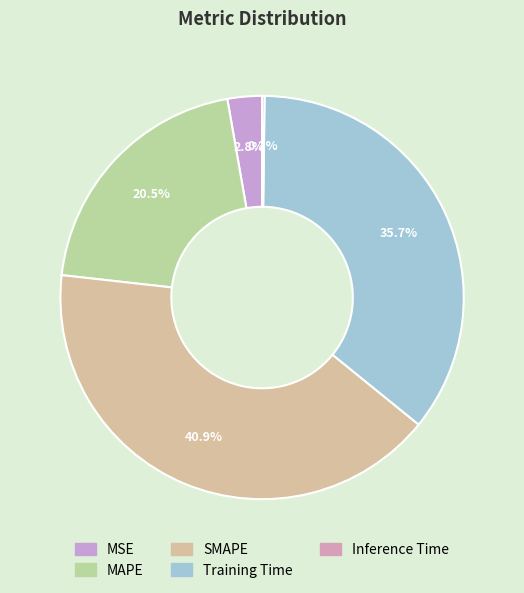

The Training Time slice represents 36% of the pie. True or false?

True